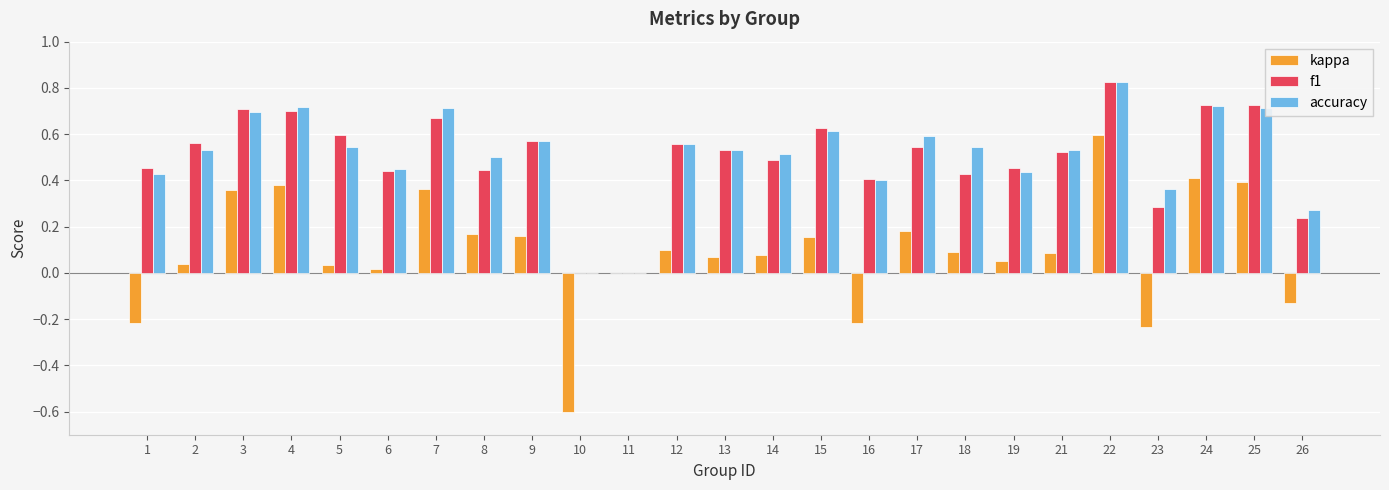

Which category has the highest value across all series?

22